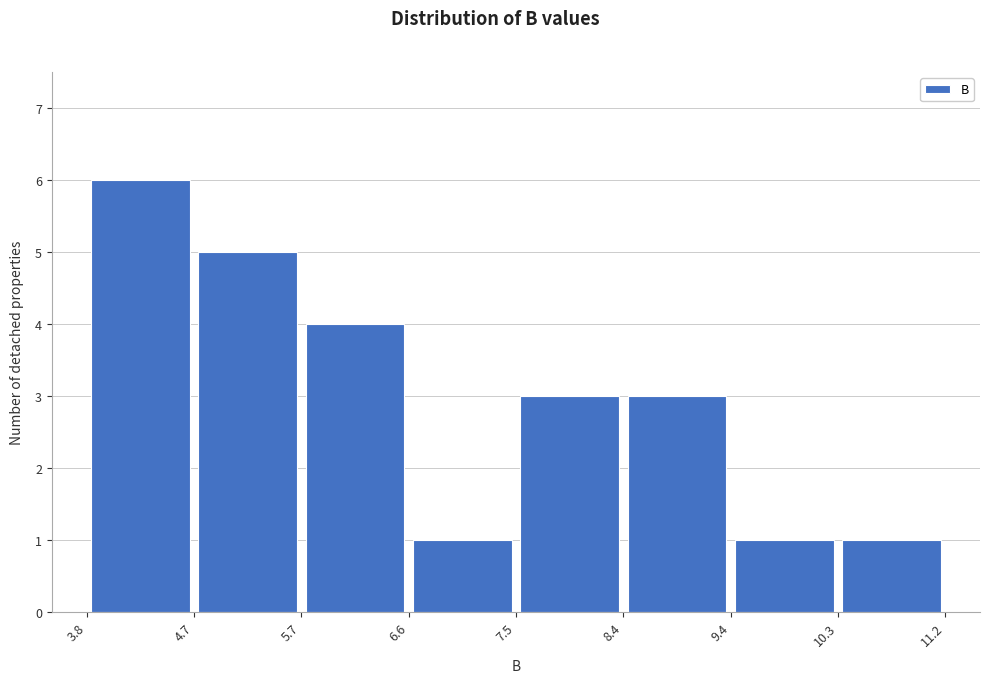

Reading left to right, list every bar in this chart as the range it spans on the x-axis followed by its height. The values are not printed on the chart, so give them approximately, as read against the axis.

3.8 to 4.7: 6
4.7 to 5.7: 5
5.7 to 6.6: 4
6.6 to 7.5: 1
7.5 to 8.4: 3
8.4 to 9.4: 3
9.4 to 10.3: 1
10.3 to 11.2: 1